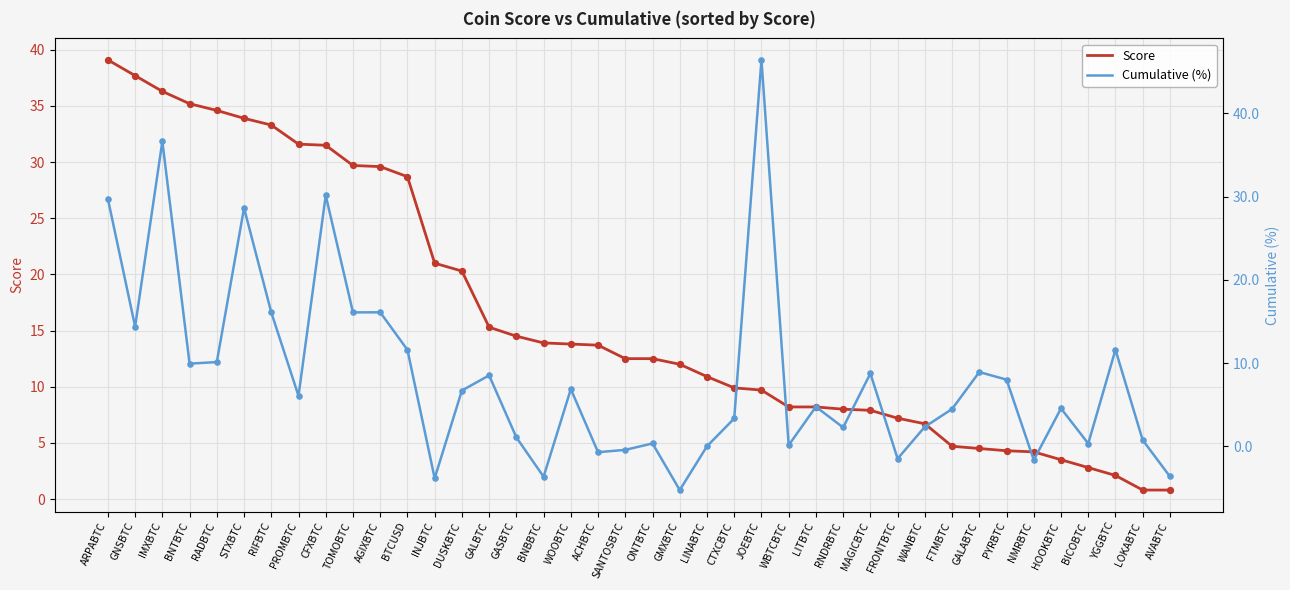

Which series has the largest Y range (max minus min)?

Cumulative (%)